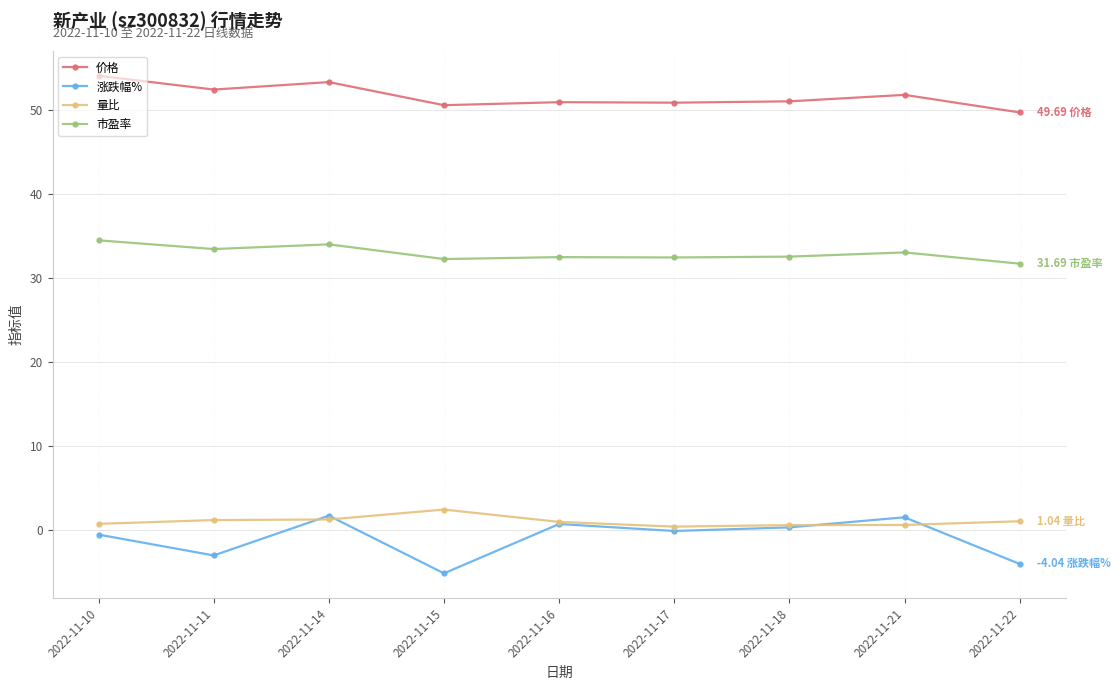

True or false: 价格 and 涨跌幅% cross at least once.

False